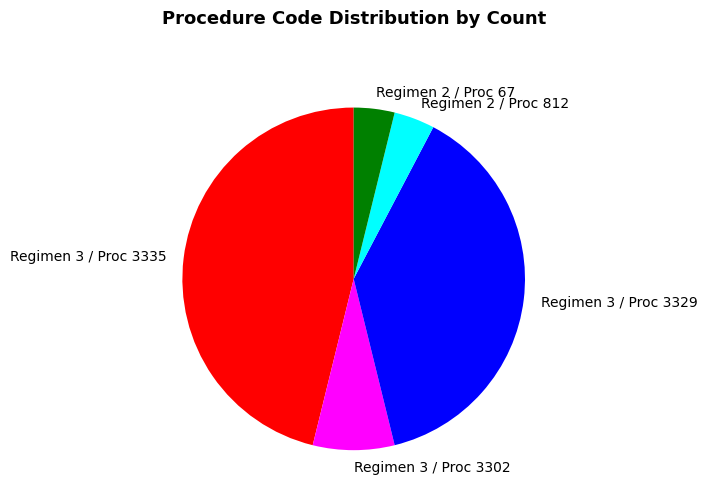

What is the largest slice in the pie chart?

Regimen 3 / Proc 3335